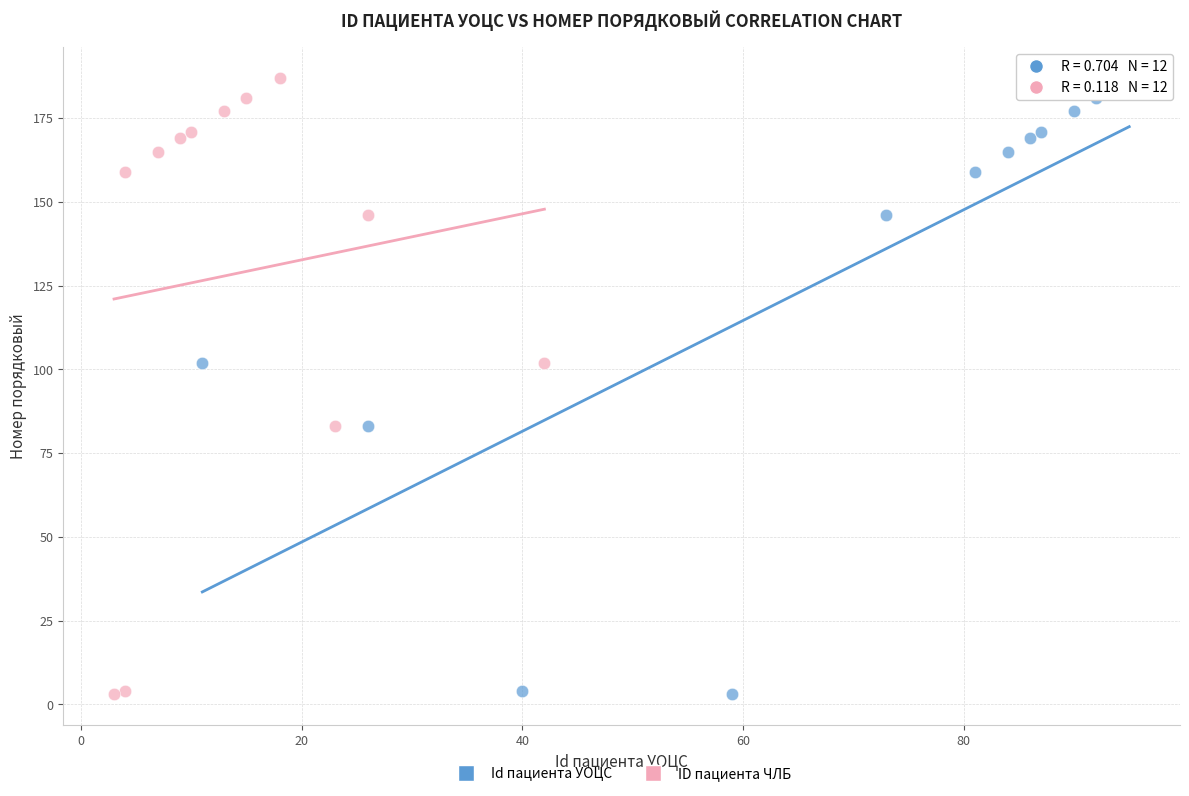

What are all the series names shown in the legend?

Id пациента УОЦС, ID пациента ЧЛБ